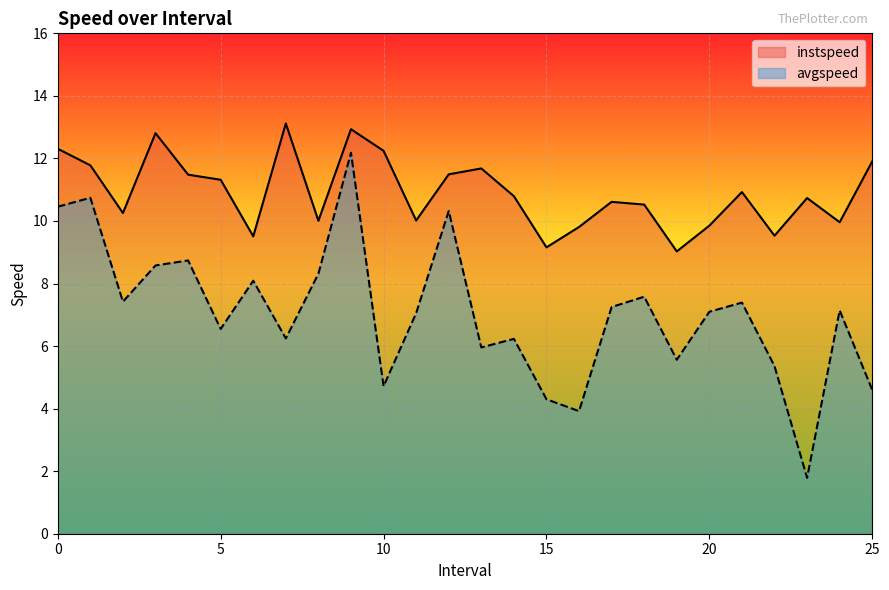

True or false: instspeed has more than 0 points higher than both neighbors.

True